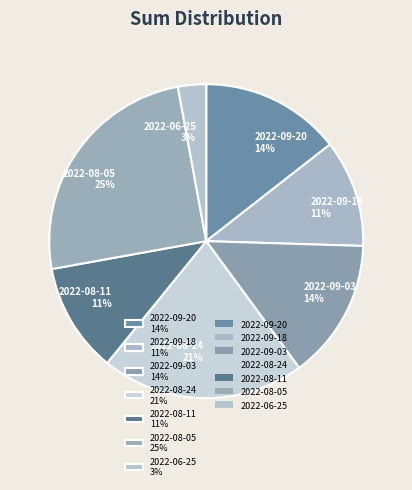

True or false: 2022-08-05 accounts for 33% of the total.

False